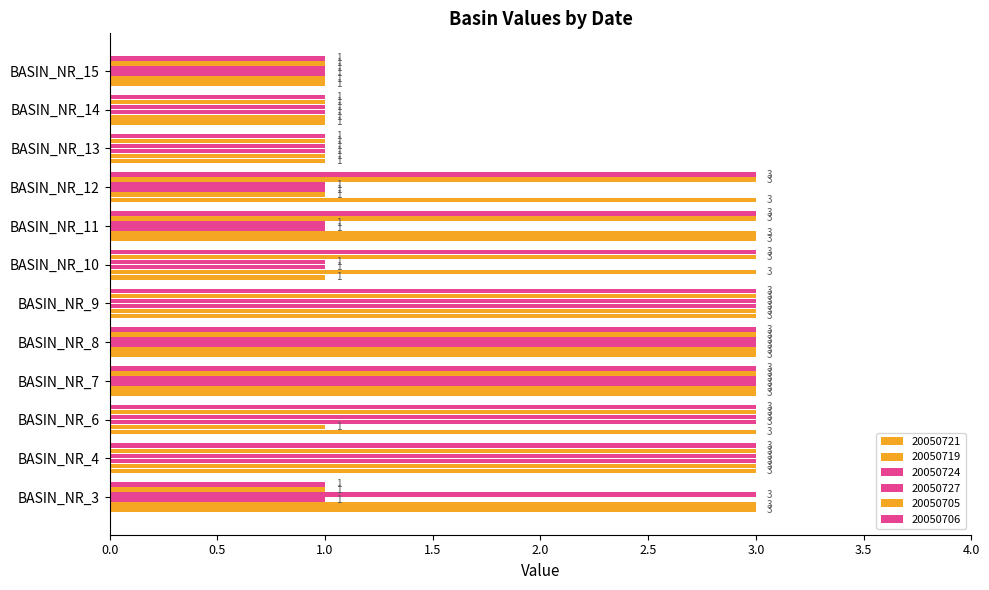

Which series has the largest range (max minus min)?

20050721